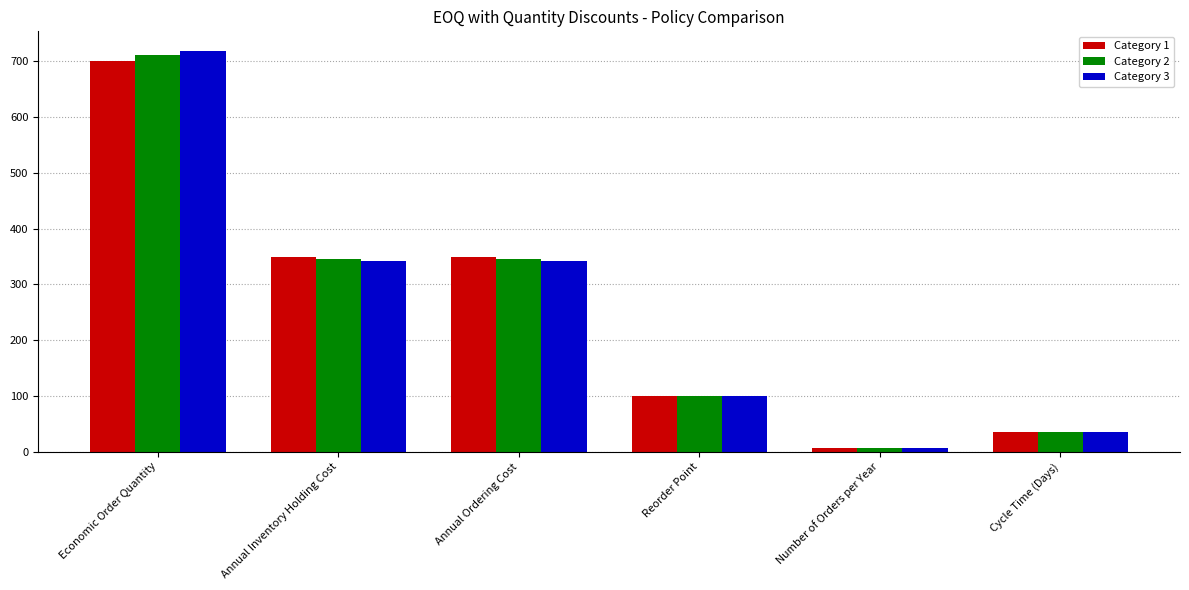

Rank the series by their average value, from lowest to highest.

Category 1, Category 2, Category 3